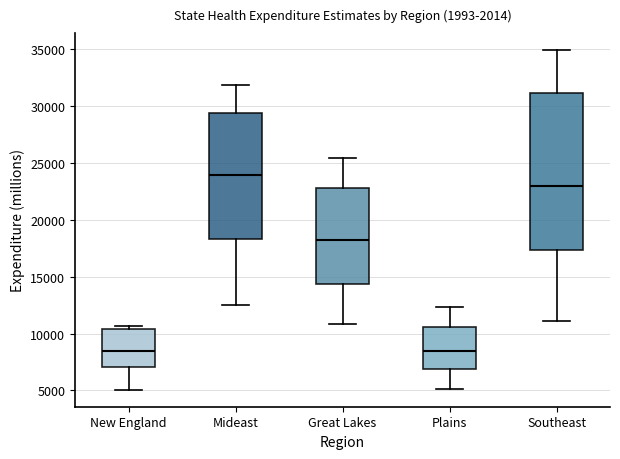

Reading left to right, read every box against the y-axis: the position of its median line, the range the box covers, and the ends of its whiskers. The values are not printed on the chart, so give them approximately, as read against the axis.

New England: median 8500, box 7000 to 10500, whiskers 5000 to 10500 (just above the box's upper edge)
Mideast: median 24000, box 18500 to 29500, whiskers 12500 to 32000
Great Lakes: median 18000, box 14500 to 23000, whiskers 11000 to 25500
Plains: median 8500, box 7000 to 10500, whiskers 5000 to 12500
Southeast: median 23000, box 17500 to 31000, whiskers 11000 to 35000